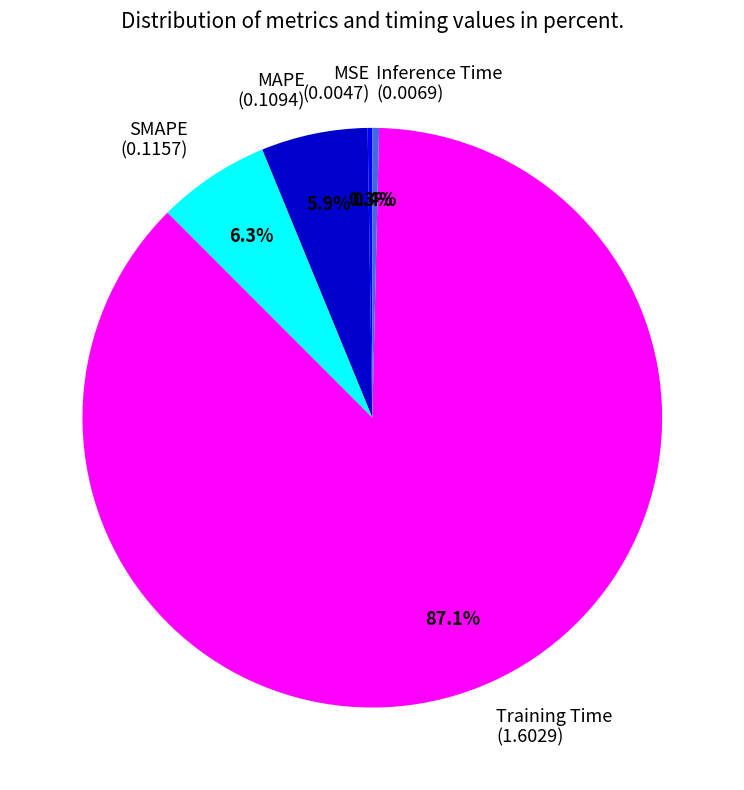

How much of the chart is everything except MAPE (0.1094)?

94.1%